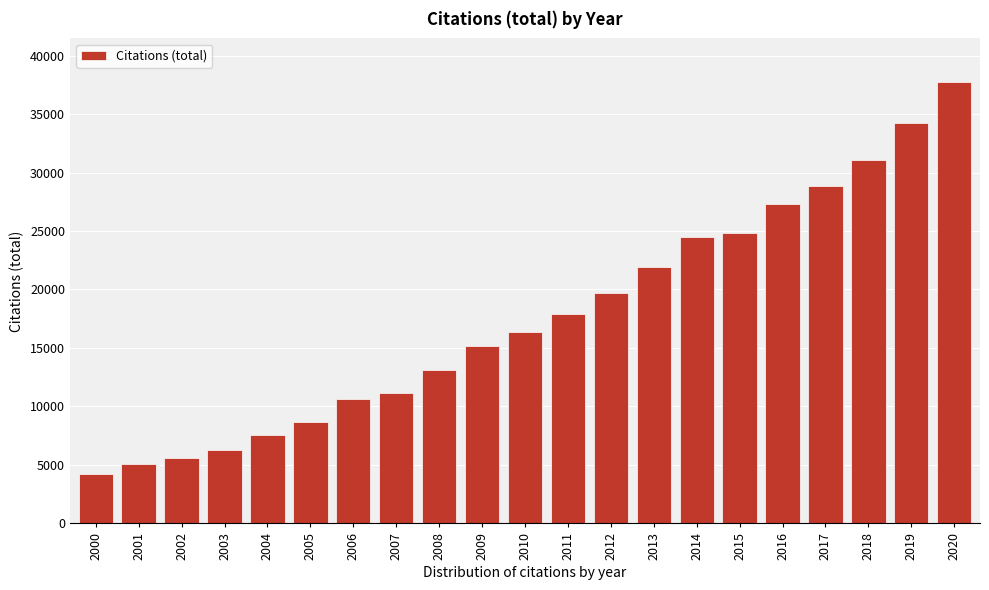

Reading left to right, transcribe all the data shown in this chart.

4239	5118	5634	6305	7569	8697	10599	11165	13105	15172	16357	17884	19699	21912	24516	24836	27268	28849	31098	34218	37696